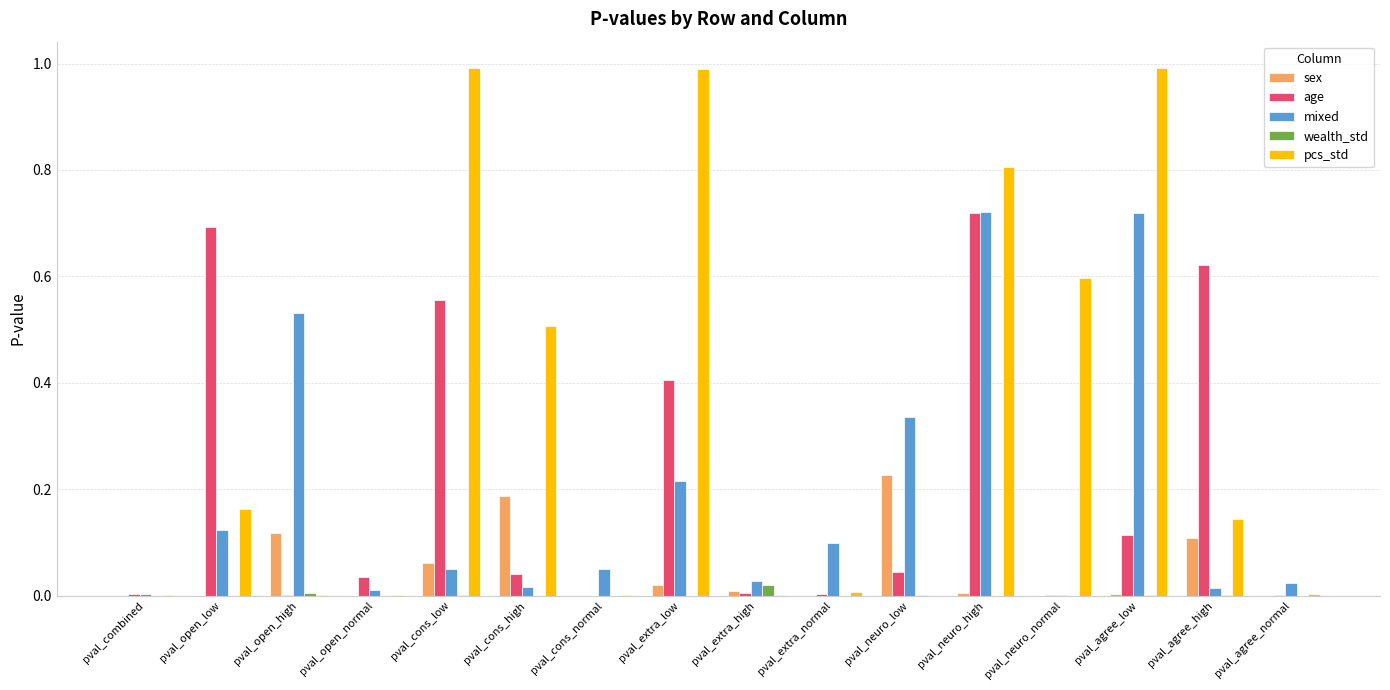

What is the total value across all series at pval_extra_low?

1.6